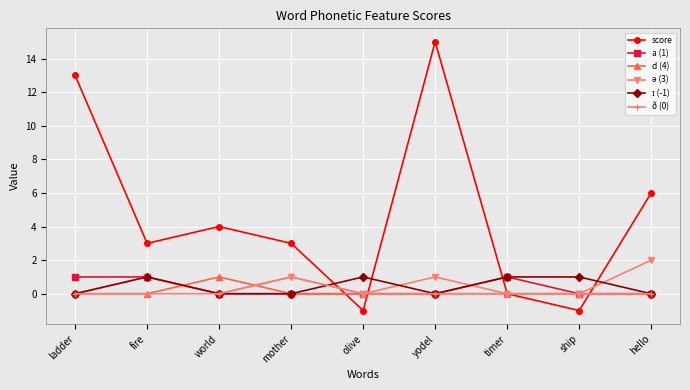

At which category does score reach its first local valley?

fire